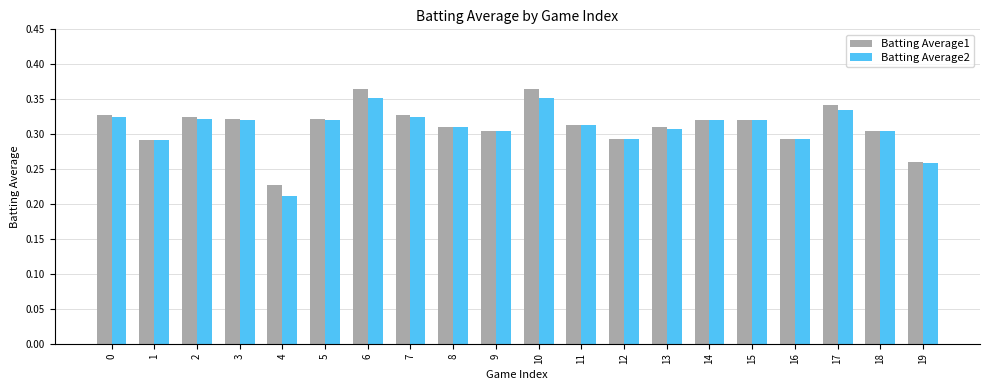

Between 1 and 10, which series saw the biggest shift?

Batting Average1